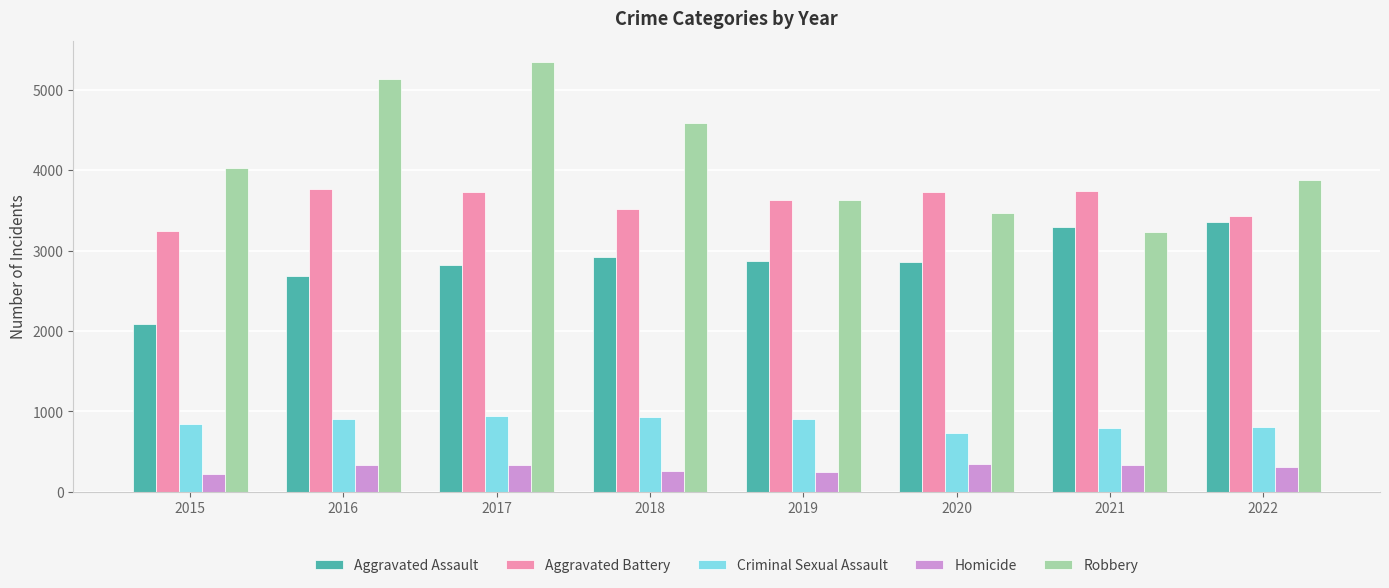

List the series in order of their peak value, highest first.

Robbery, Aggravated Battery, Aggravated Assault, Criminal Sexual Assault, Homicide